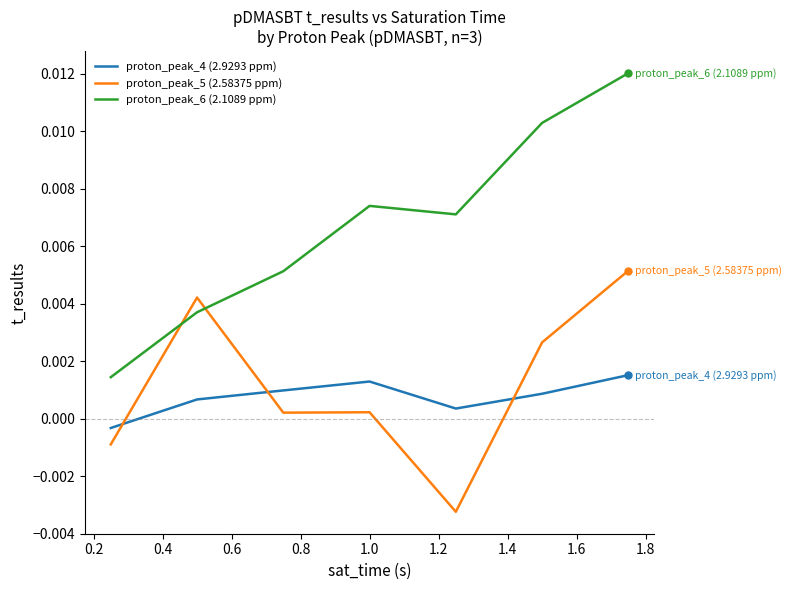

How many intersections are there between proton_peak_4 (2.9293 ppm) and proton_peak_5 (2.58375 ppm)?

3